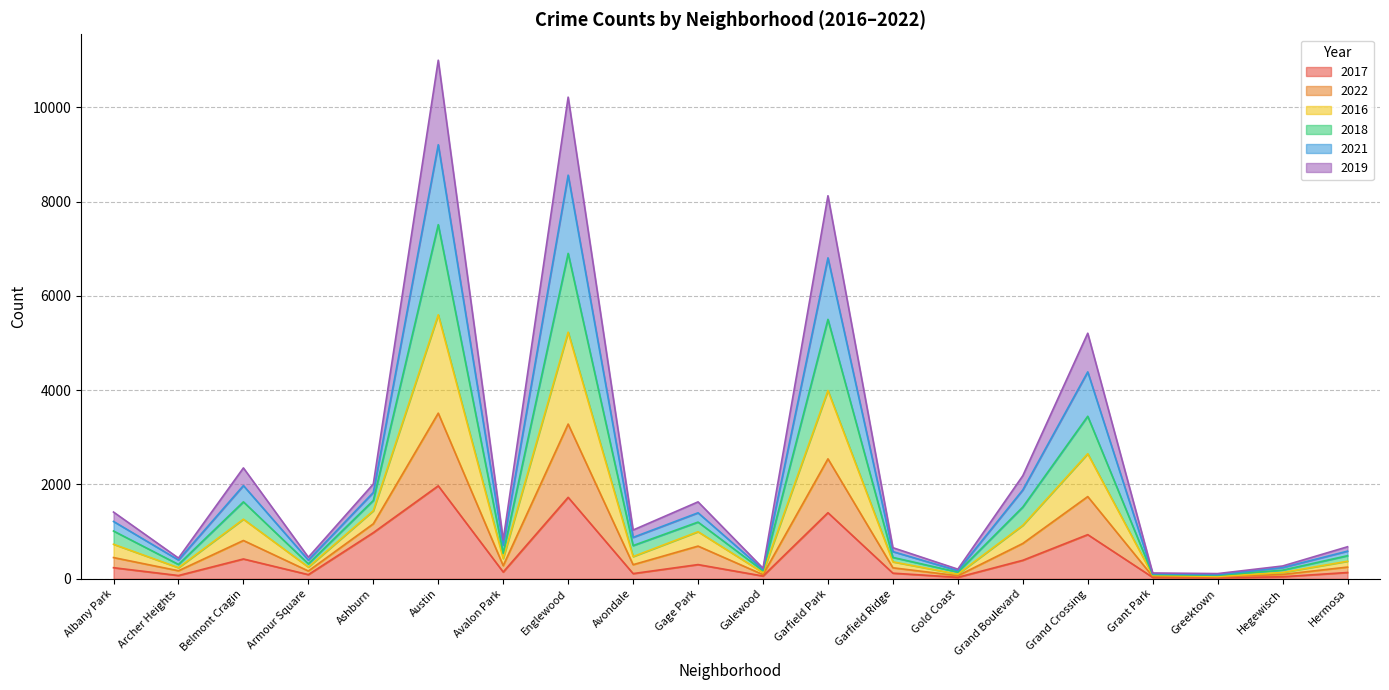

Which category has the highest value in the 2017 series?

Austin